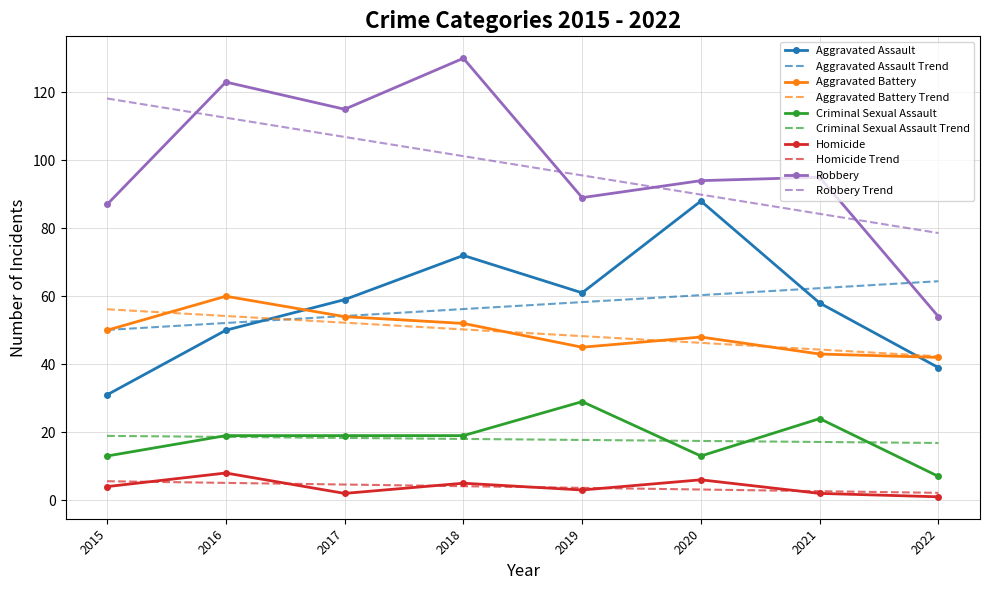

At which label does Criminal Sexual Assault reach its peak?

2019